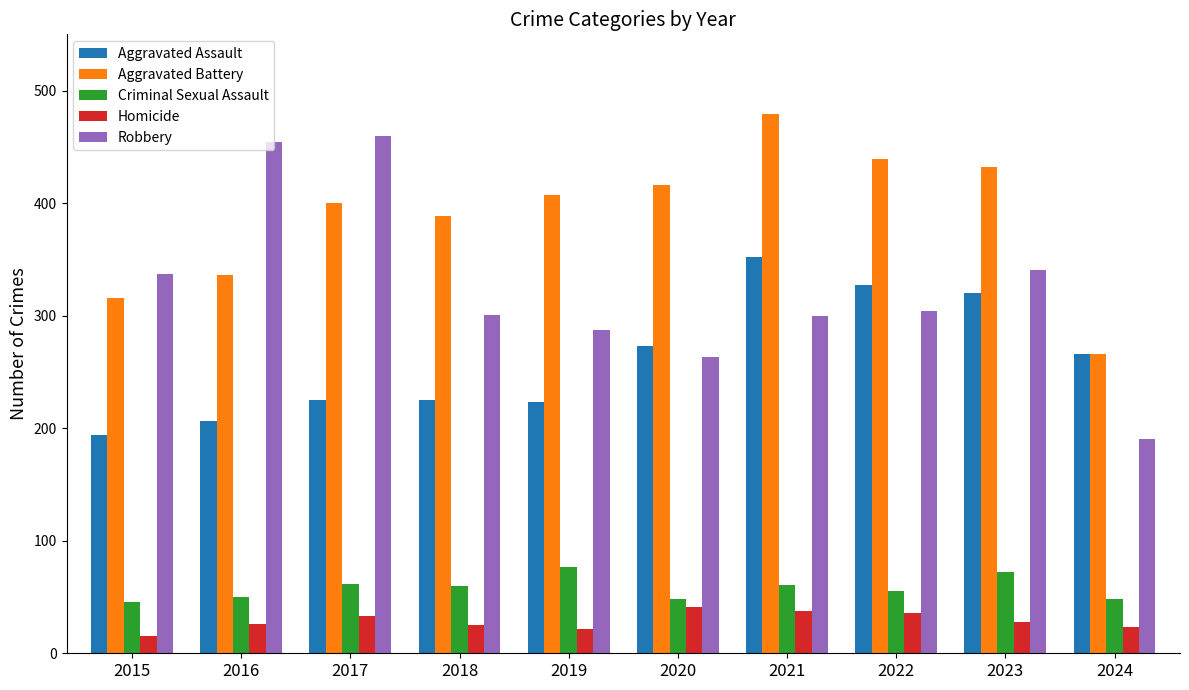

Which category has the lowest value in the Homicide series?

2015